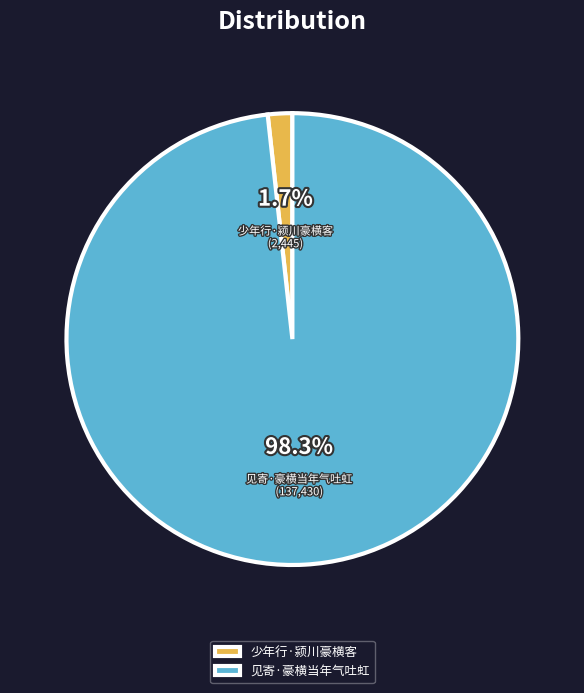

Do 见寄·豪横当年气吐虹 and 少年行·颍川豪横客 together represent more than half of the pie?

Yes